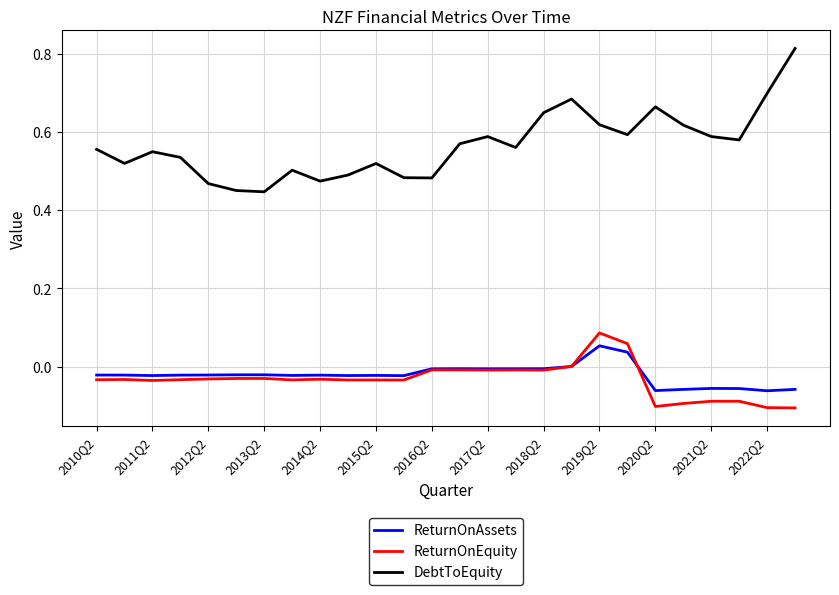

Which series has the widest spread of values?

DebtToEquity